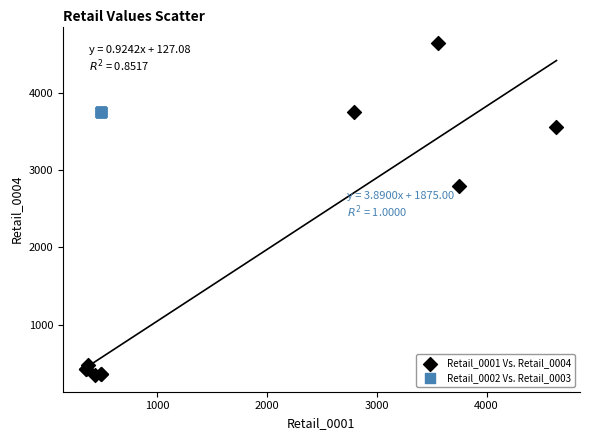

Which series contains the lowest Y value?

Retail_0001 Vs. Retail_0004